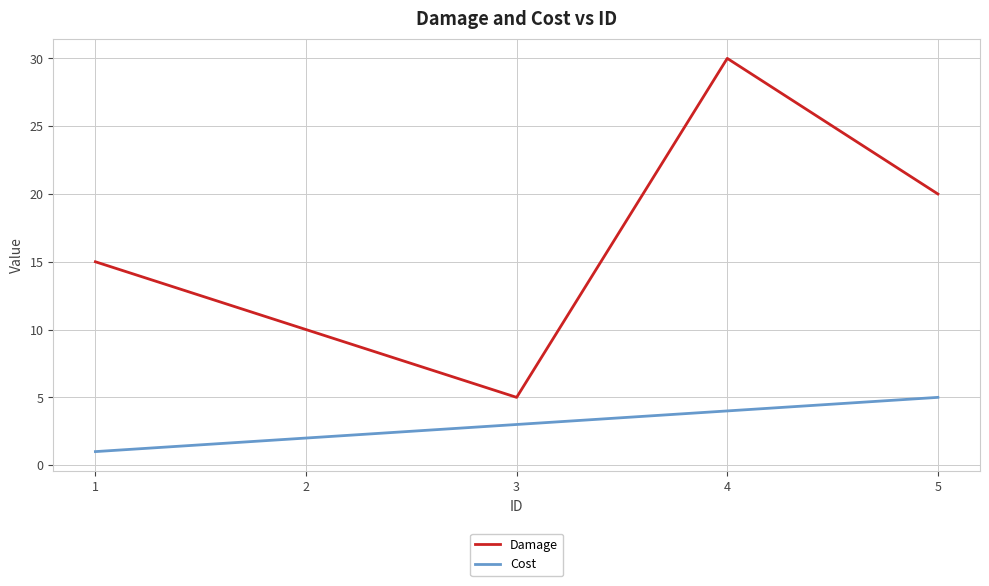

Does the chart display data point markers on the line(s)?

No